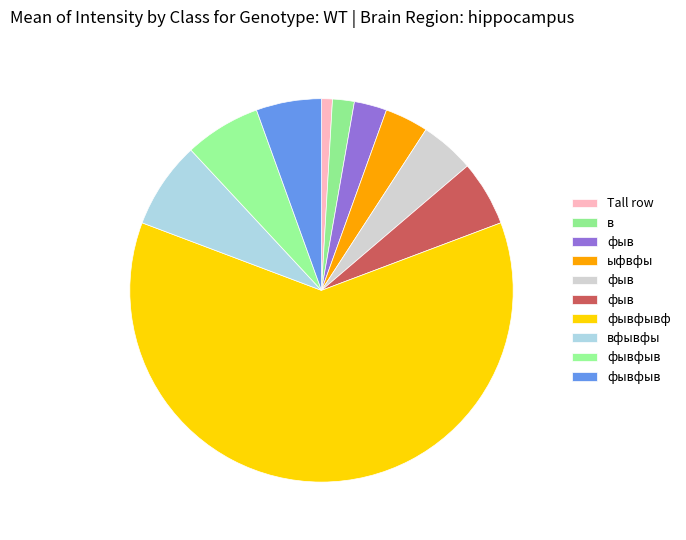

How many slices are in this pie chart?

10